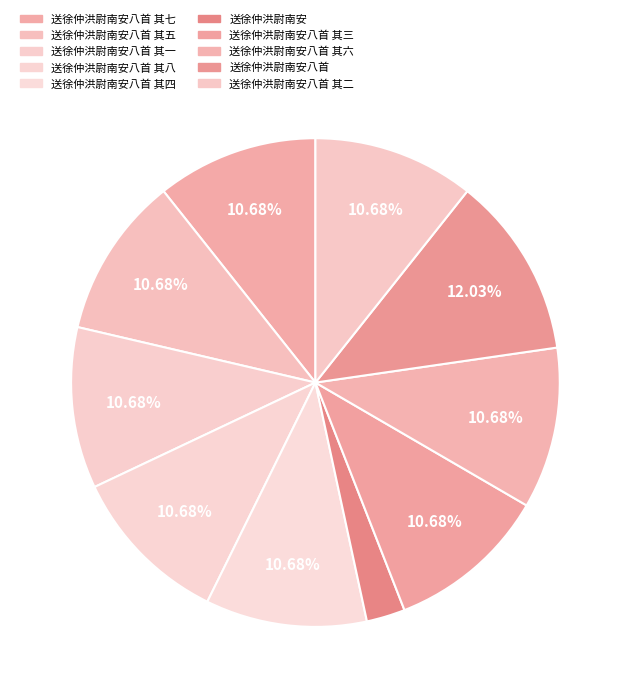

Which slice is the largest?

送徐仲洪尉南安八首